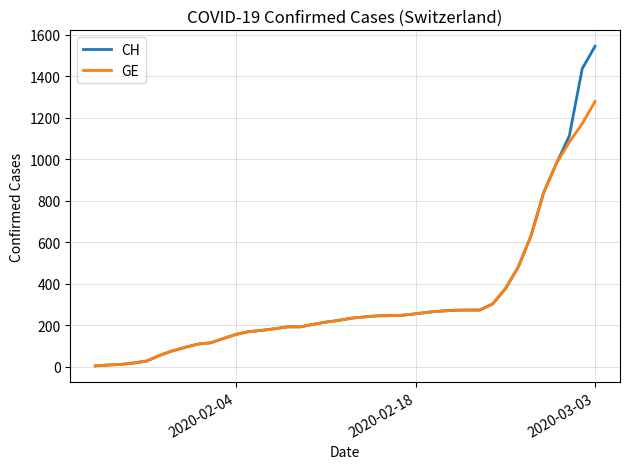

What is the highest value of the CH series?

1544